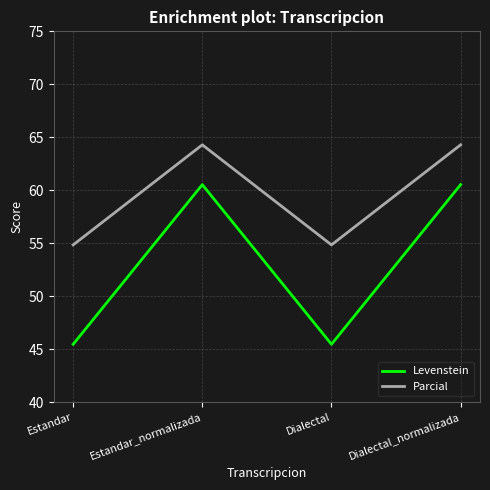

What is the minimum value shown in the chart?

45.5